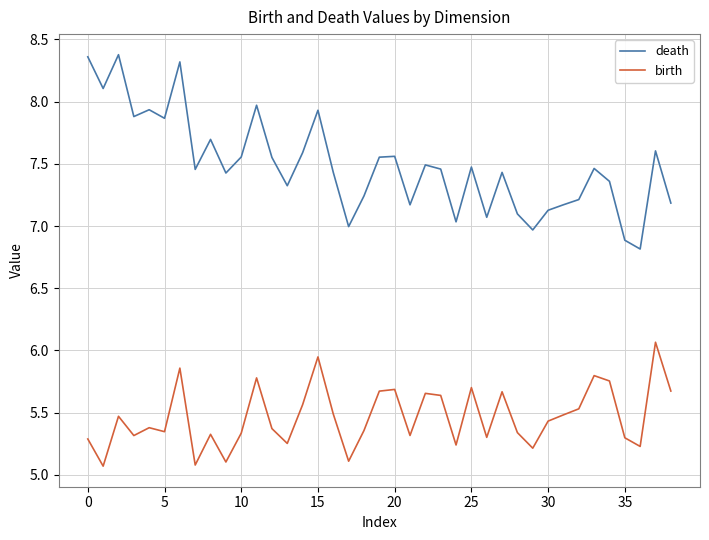

True or false: birth and death intersect in this chart.

False